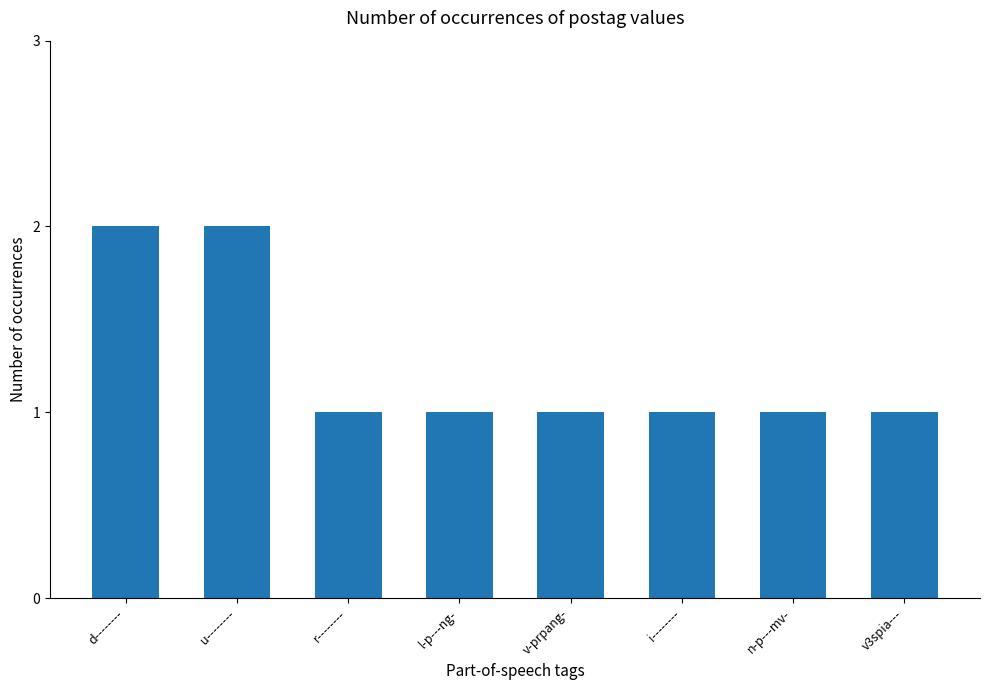

What is the sum of all values?

10